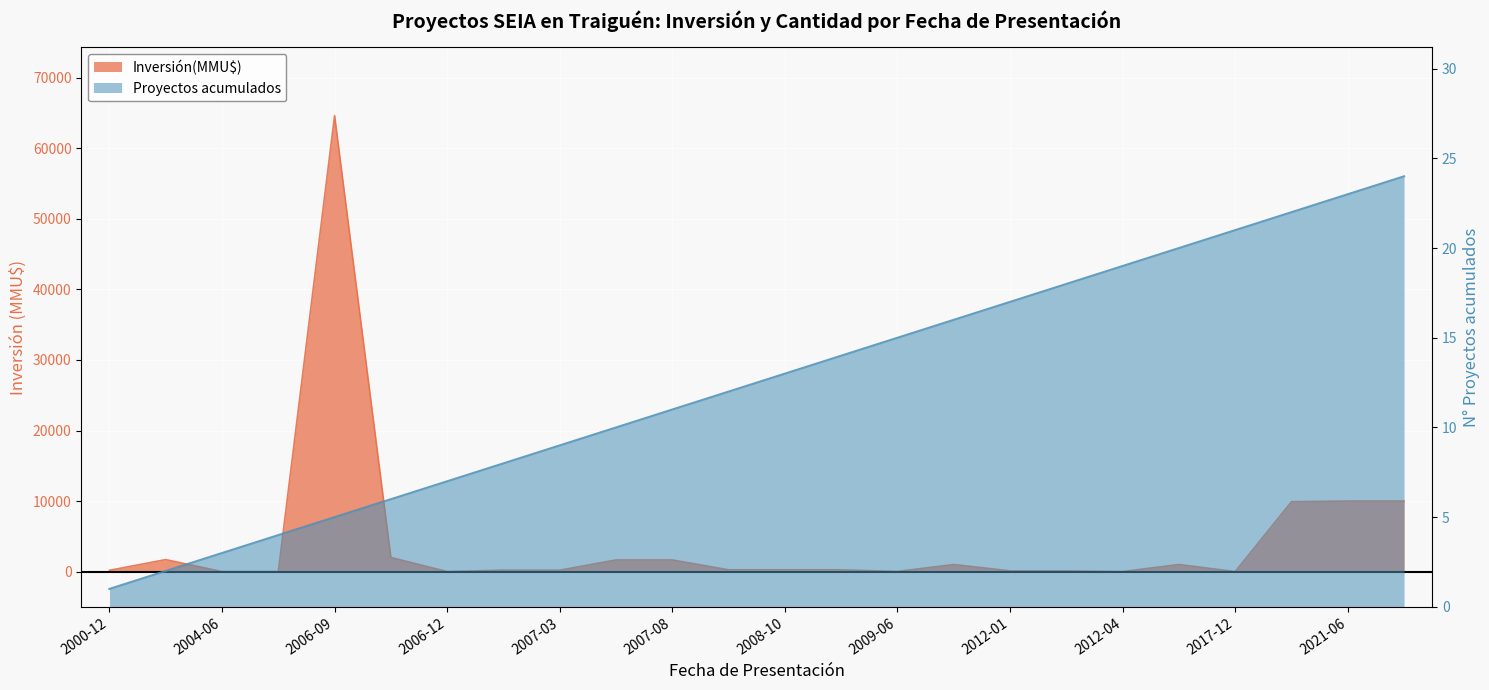

Rank the series at 2013-07-10 from highest to lowest value.

Inversión(MMU$), Proyectos acumulados